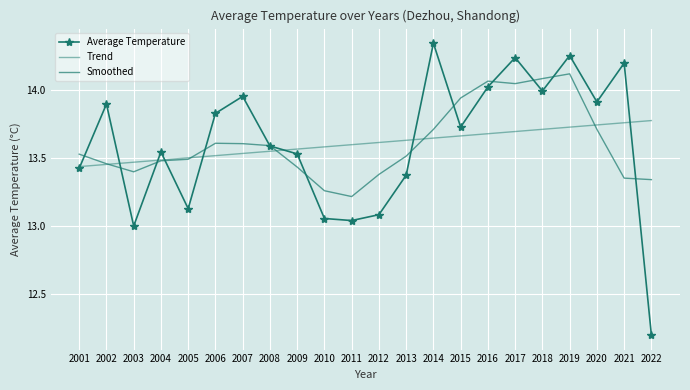

List the labels in order of Smoothed value, smallest first.

2011, 2010, 2022, 2021, 2012, 2003, 2009, 2002, 2004, 2005, 2013, 2001, 2008, 2007, 2006, 2014, 2020, 2015, 2017, 2016, 2018, 2019